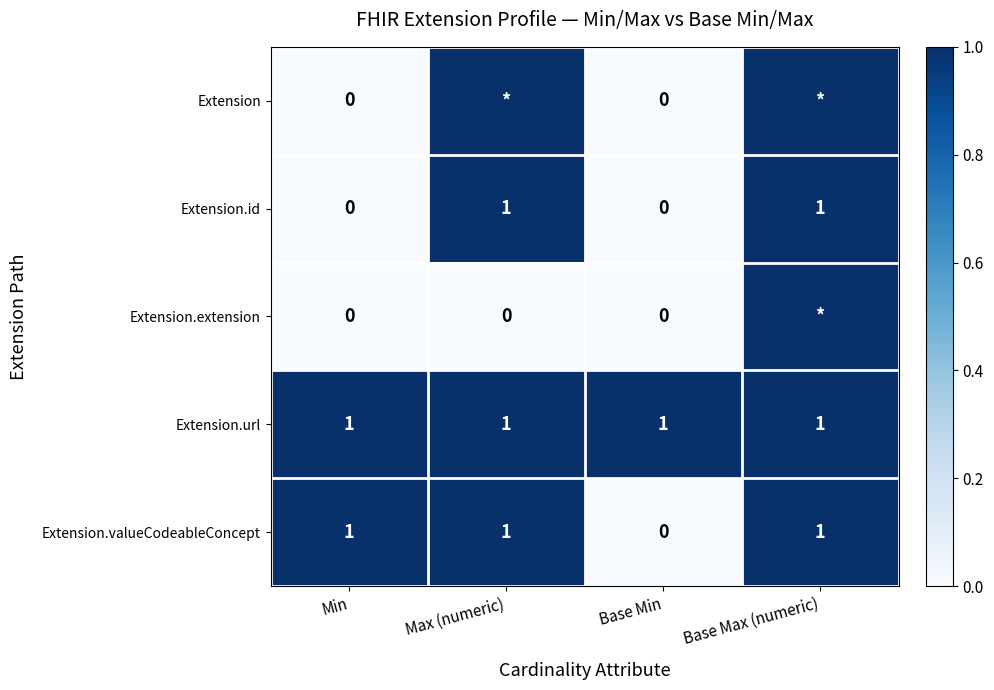

At which label is Extension.valueCodeableConcept closest to 0?

Base Min